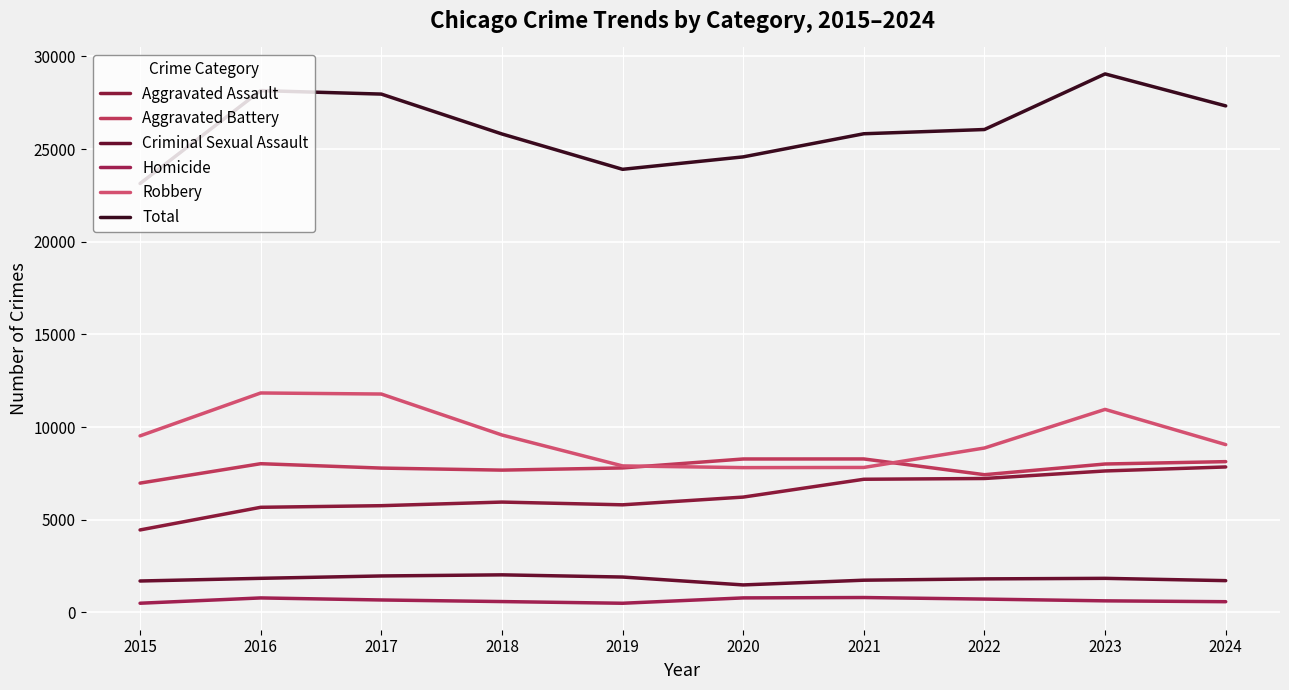

What is the difference between the maximum and minimum values in the Criminal Sexual Assault series?

544